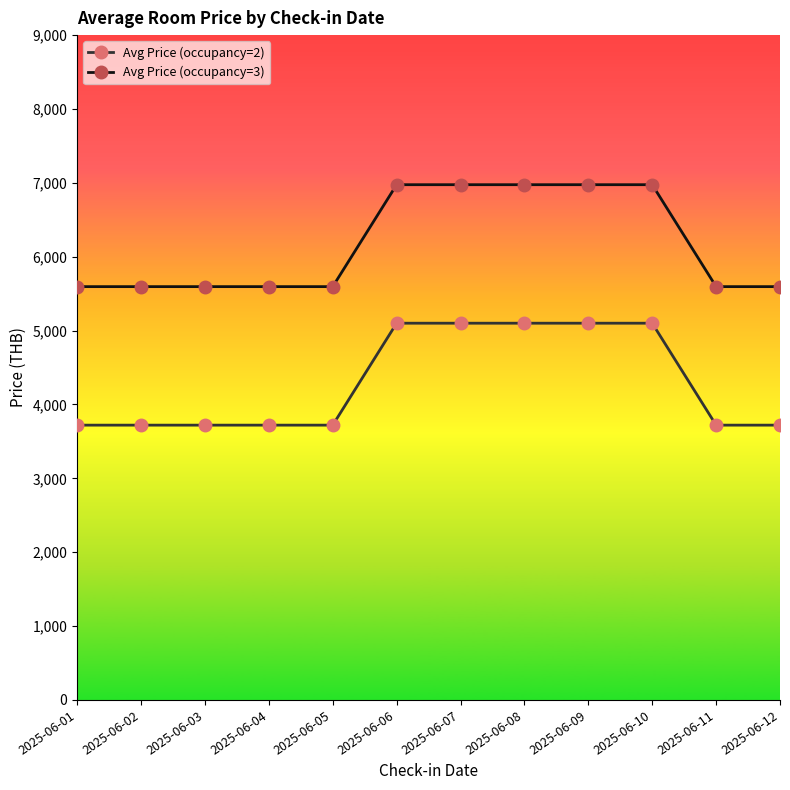

How many Avg Price (occupancy=3) values are between 5595 and 6975?

12